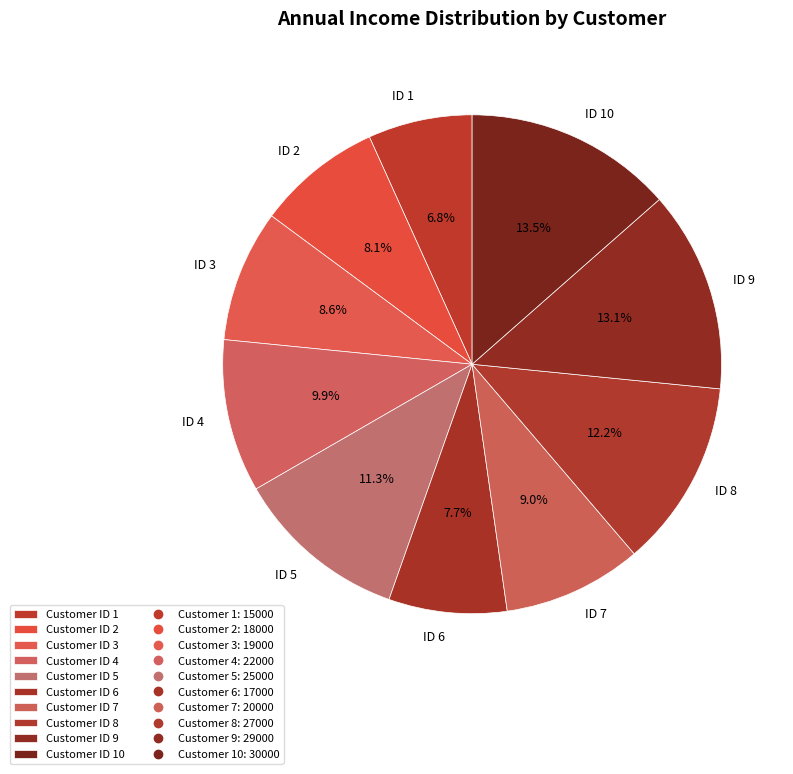

How many segments does this pie chart have?

10